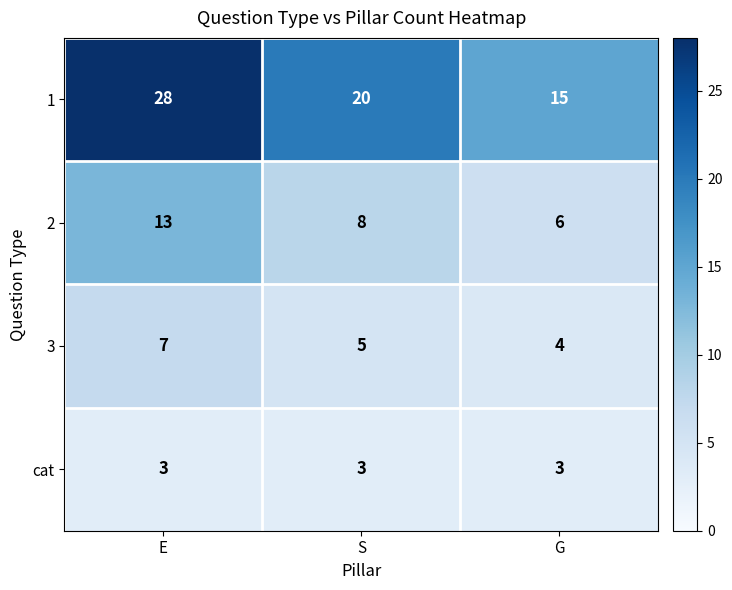

What is the minimum value shown in the chart?

3